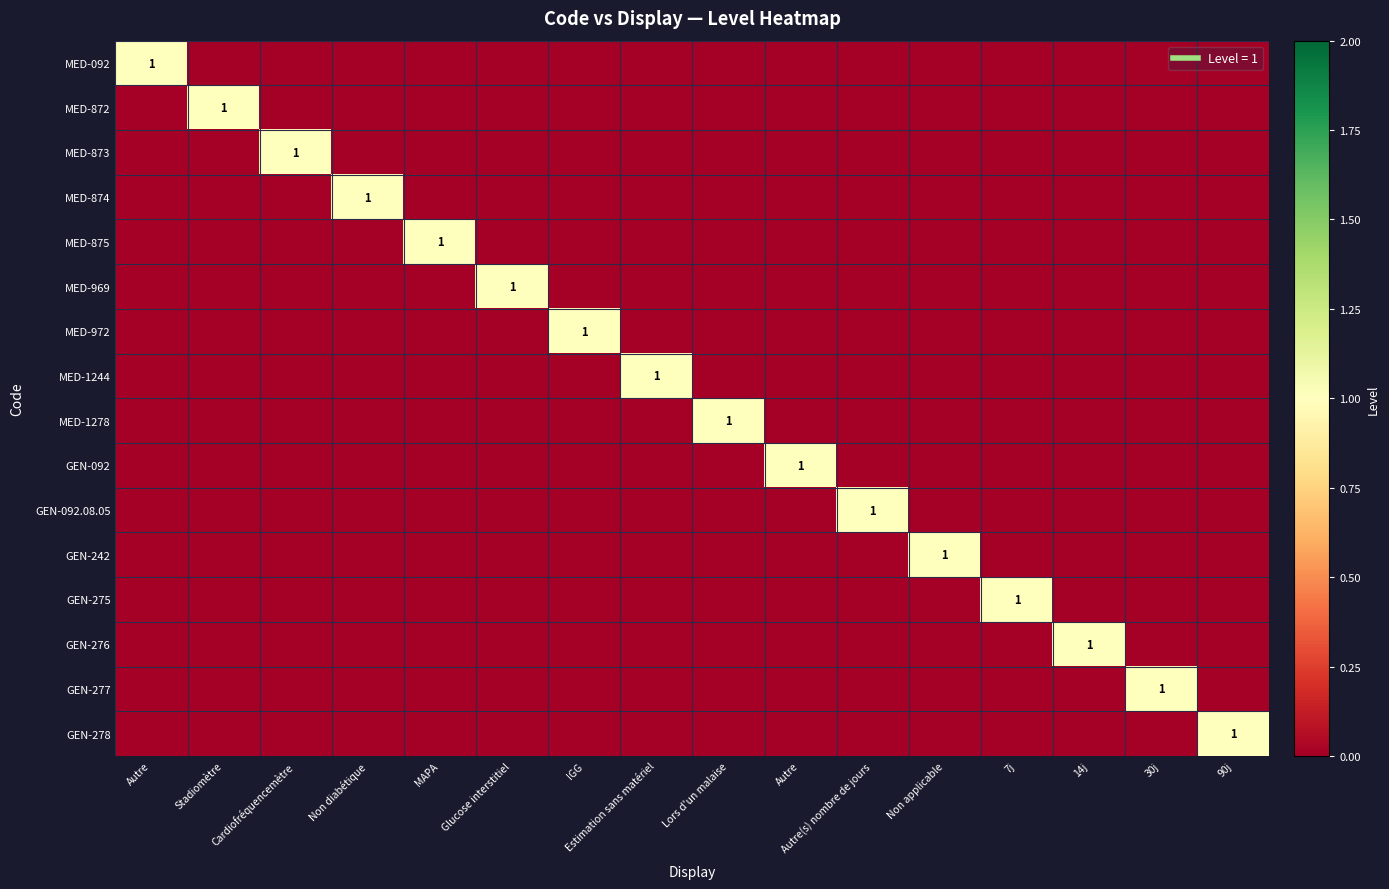

Is it true that MED-875 equals 0 at Glucose interstitiel?

True